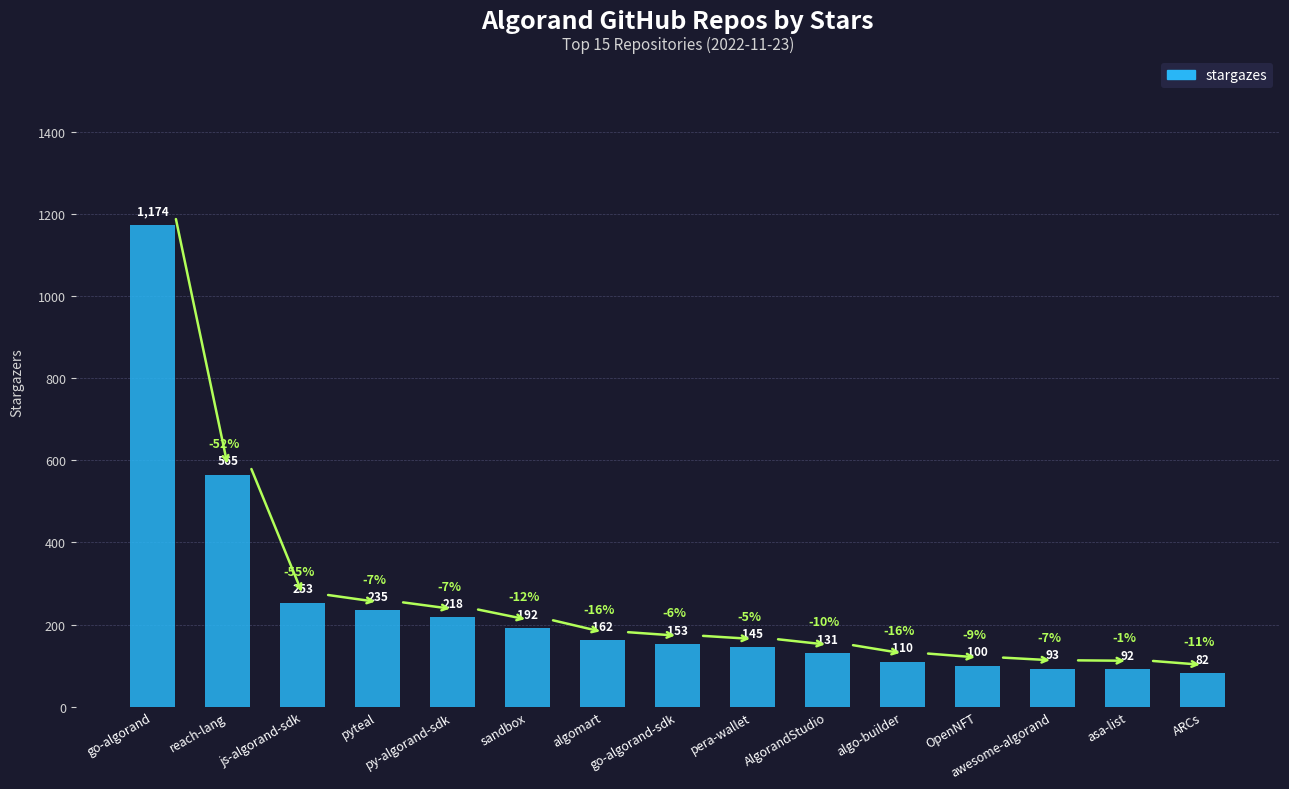

What is the difference between the values at awesome-algorand and algomart?

69